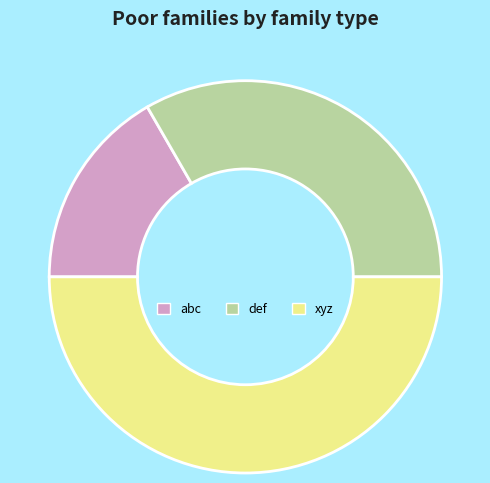

Combined, do abc and xyz account for over 50%?

Yes